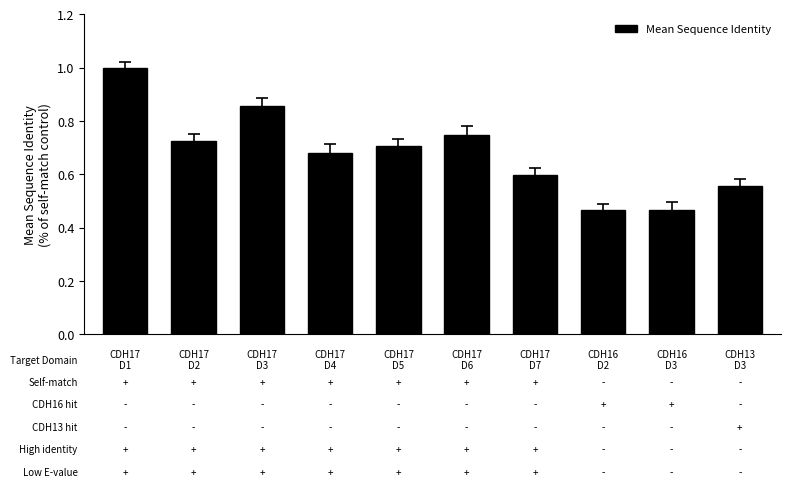

What is the greatest value displayed?

1.0